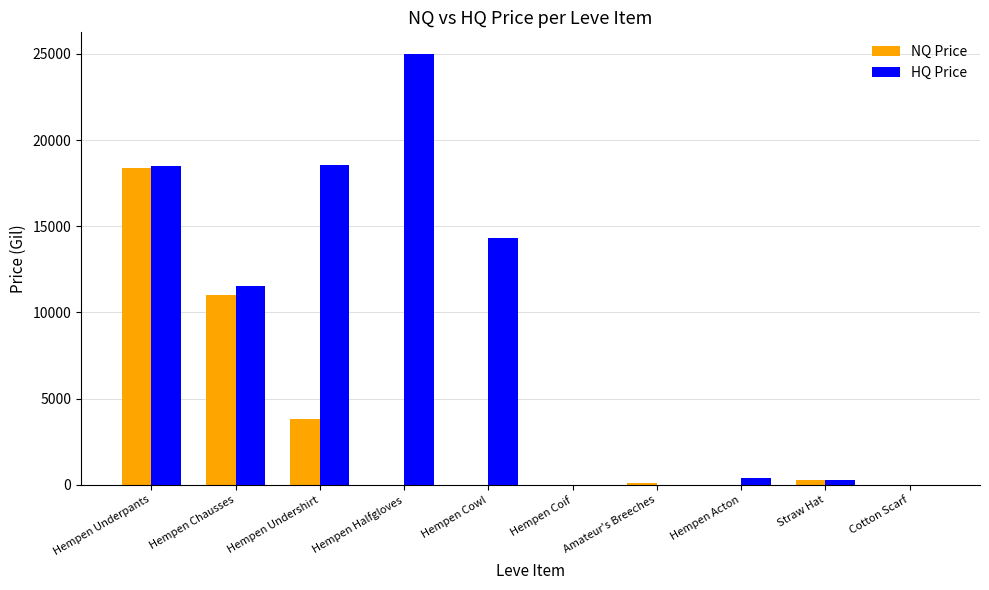

Is it true that NQ Price equals 3787.5 at Hempen Undershirt?

True